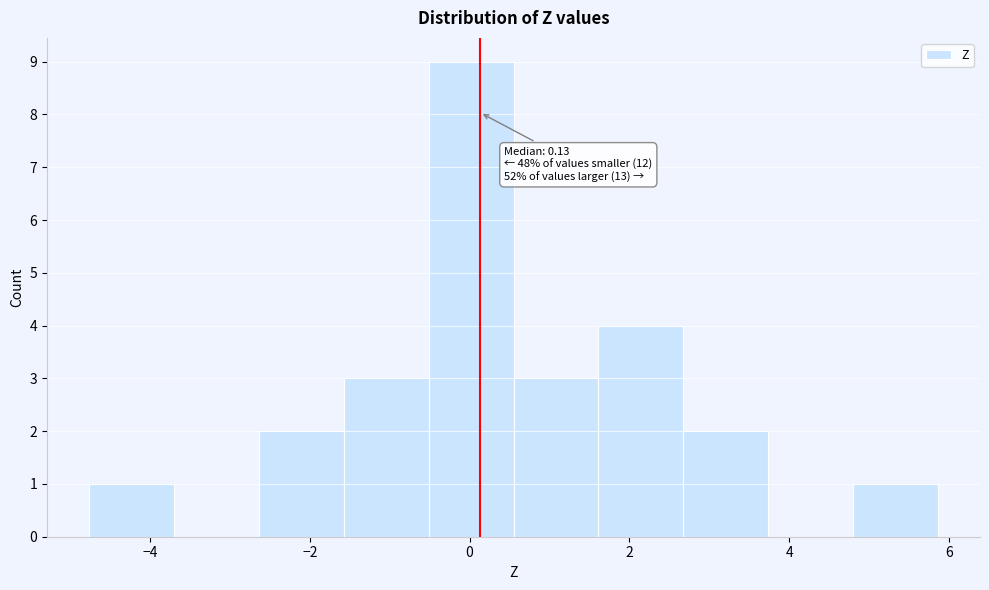

Which range on the x-axis has the tallest bar?

-0.6 to 0.6